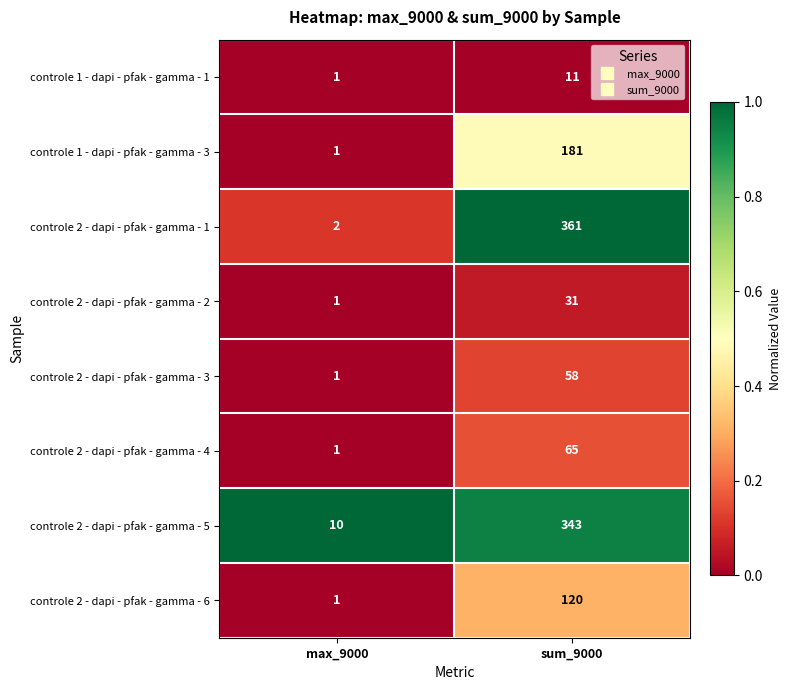

Rank the categories by controle 2 - dapi - pfak - gamma - 5 value from lowest to highest.

max_9000, sum_9000